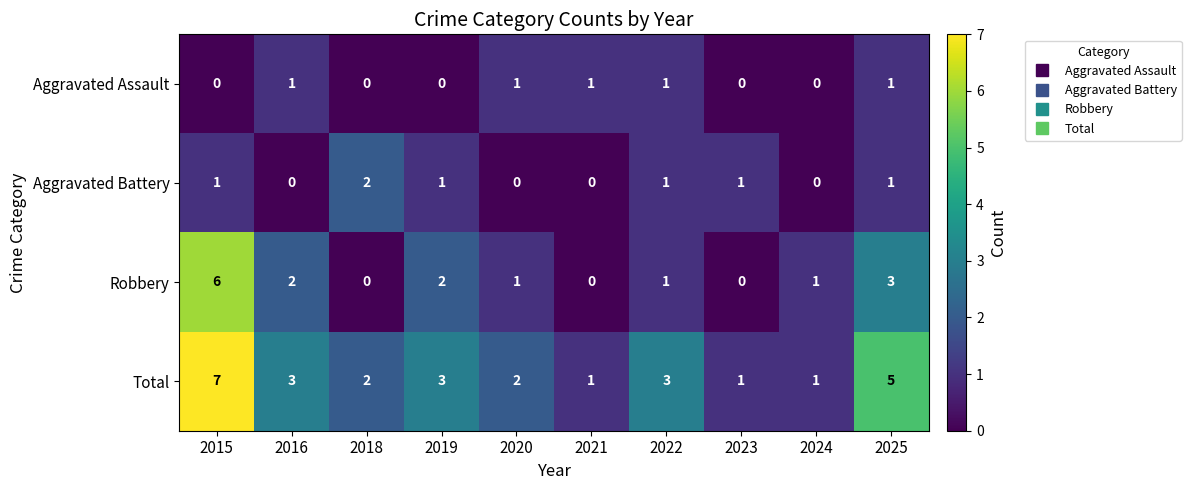

What is the total value across all series at 2016?

6